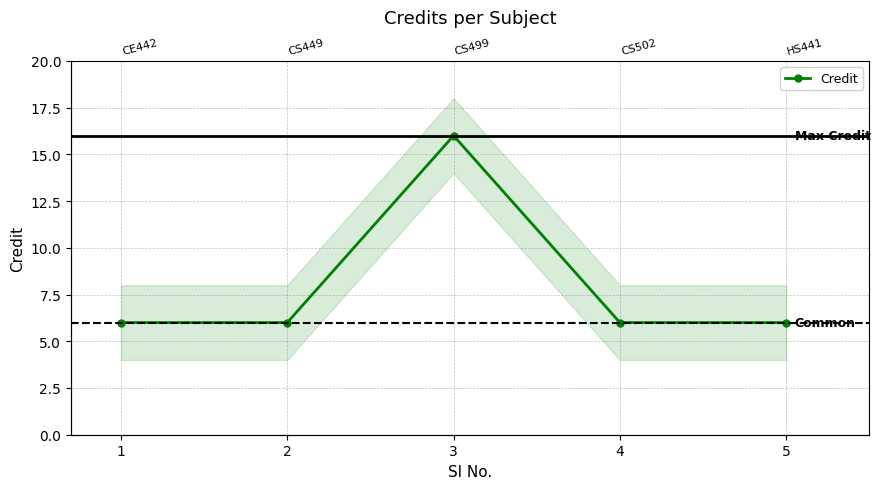

What is the maximum value shown in the chart?

16